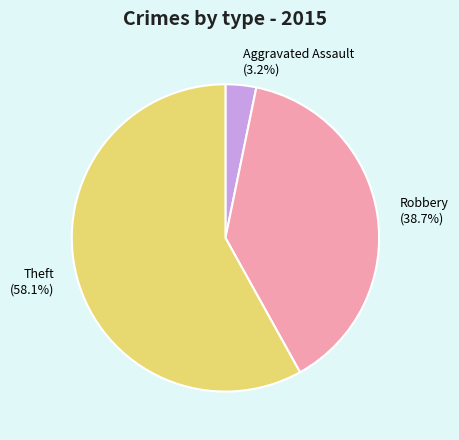

Rank the categories by value from lowest to highest.

Aggravated Assault (3.2%), Robbery (38.7%), Theft (58.1%)